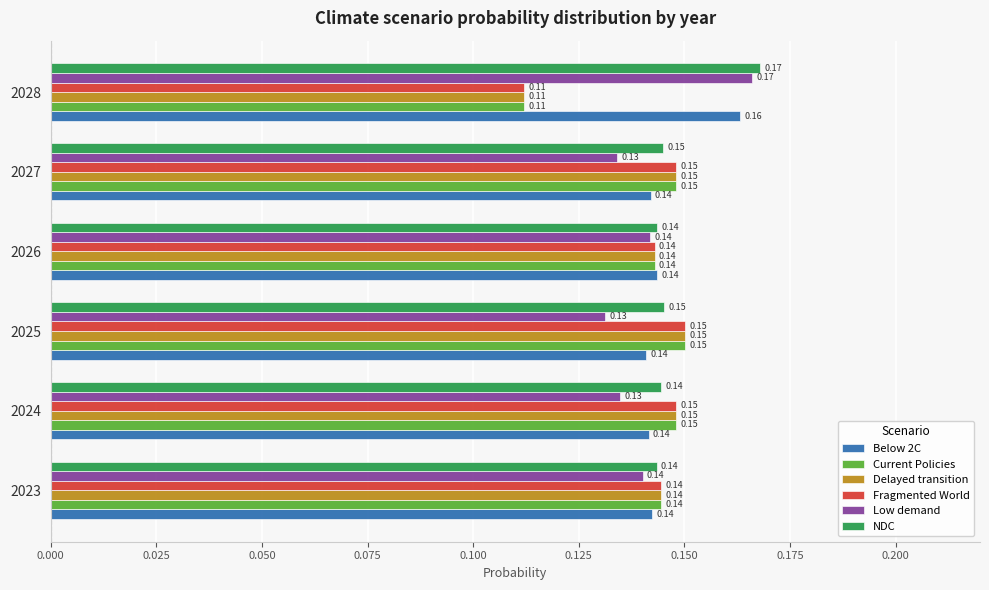

What is the total value across all series at 2024?

0.9